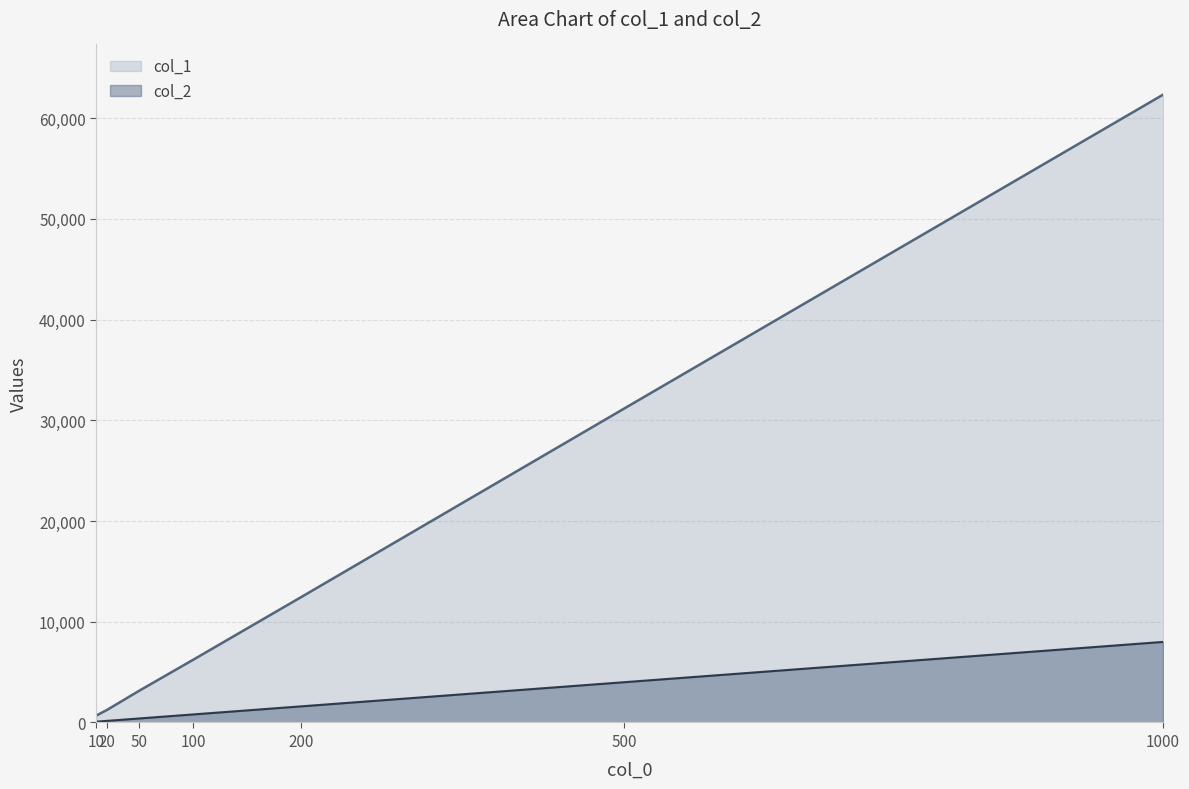

Which series changed the most between 200 and 500?

col_1